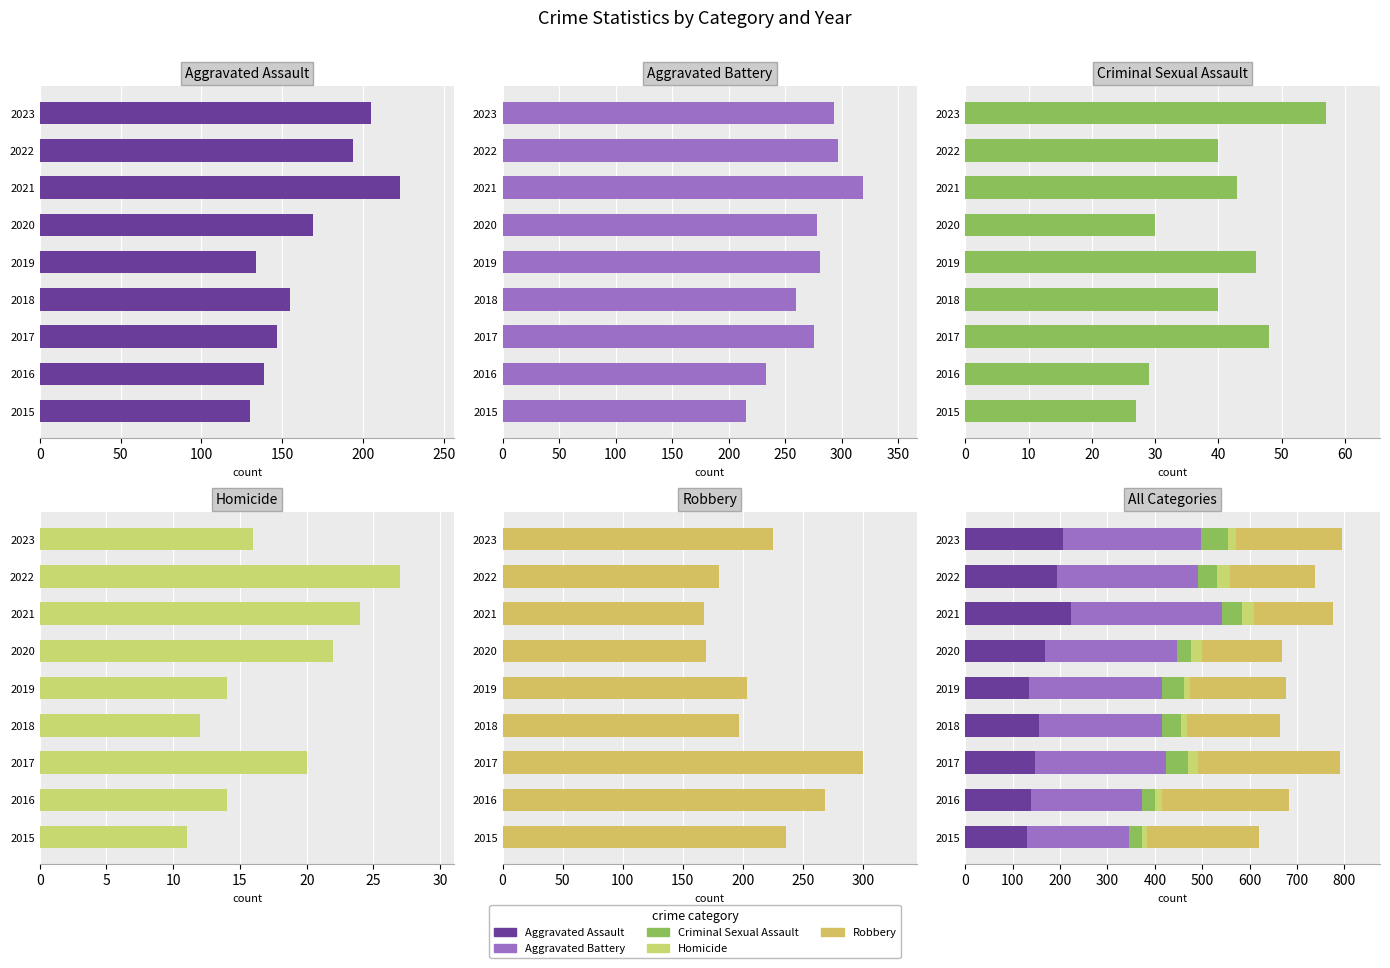

What is the sum of all Robbery values?

1946